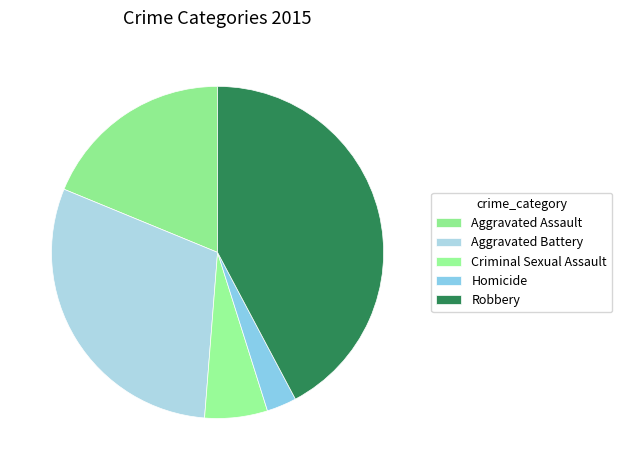

How many segments does this pie chart have?

5